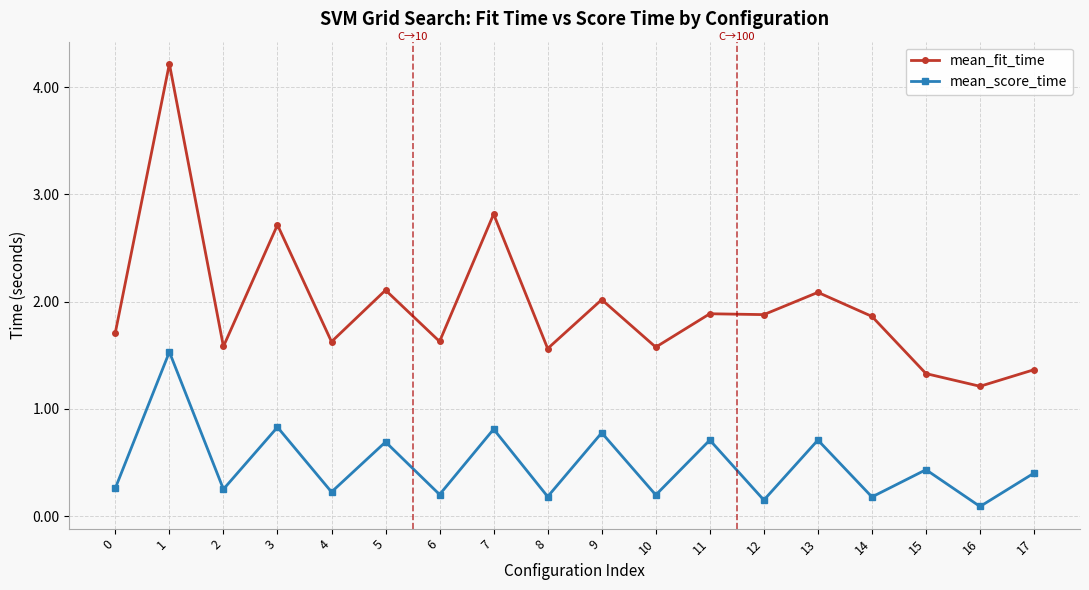

Rank the series by their maximum value, from highest to lowest.

mean_fit_time, mean_score_time